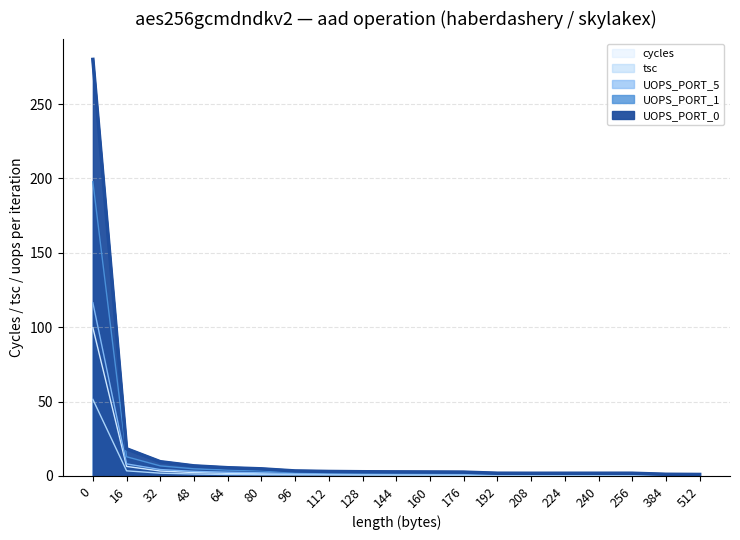

Is it true that UOPS_PORT_0 equals 0.6 at 224?

True